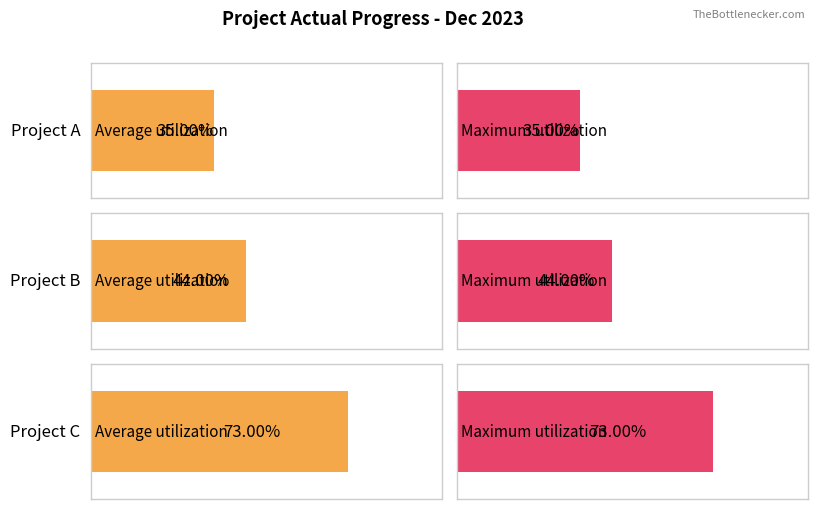

Are the bars grouped side by side (vs. stacked)?

Yes